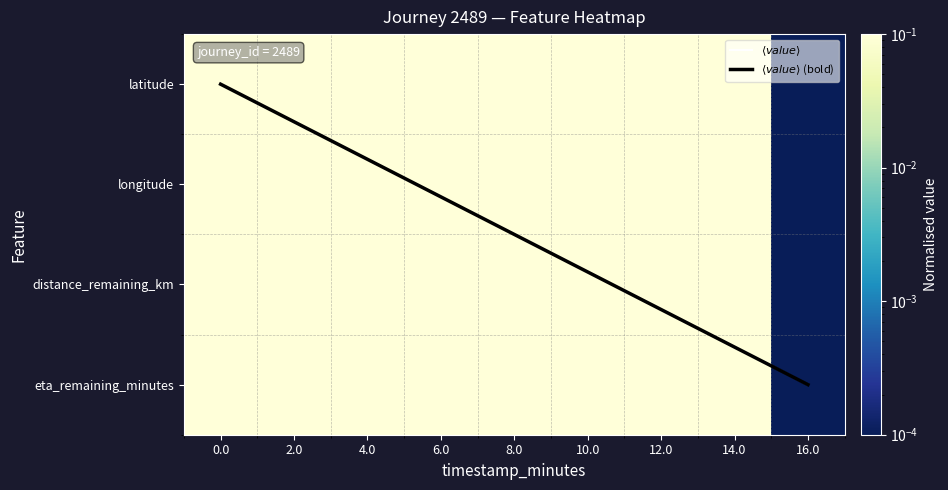

At how many categories does at least one series exceed 0?

9